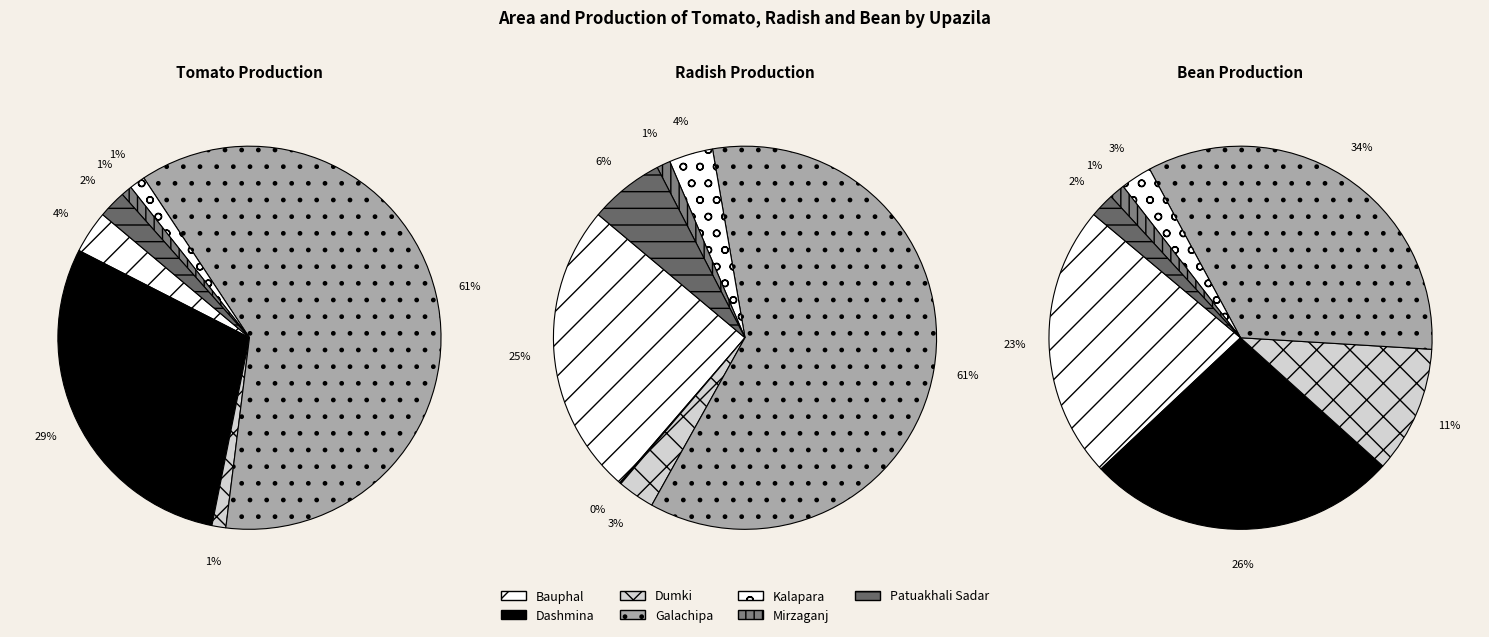

Between Dumki and Patuakhali Sadar, which is larger?

Patuakhali Sadar